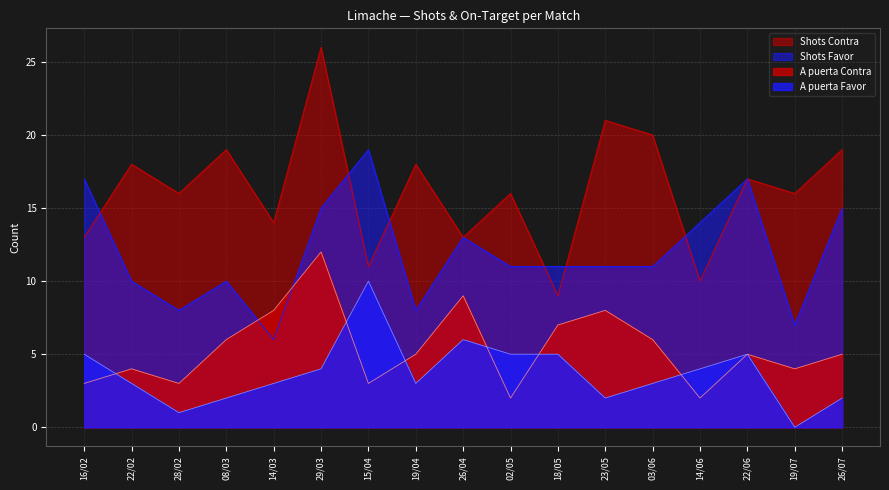

What is the difference between the second highest and minimum values in the Shots Contra series?

12